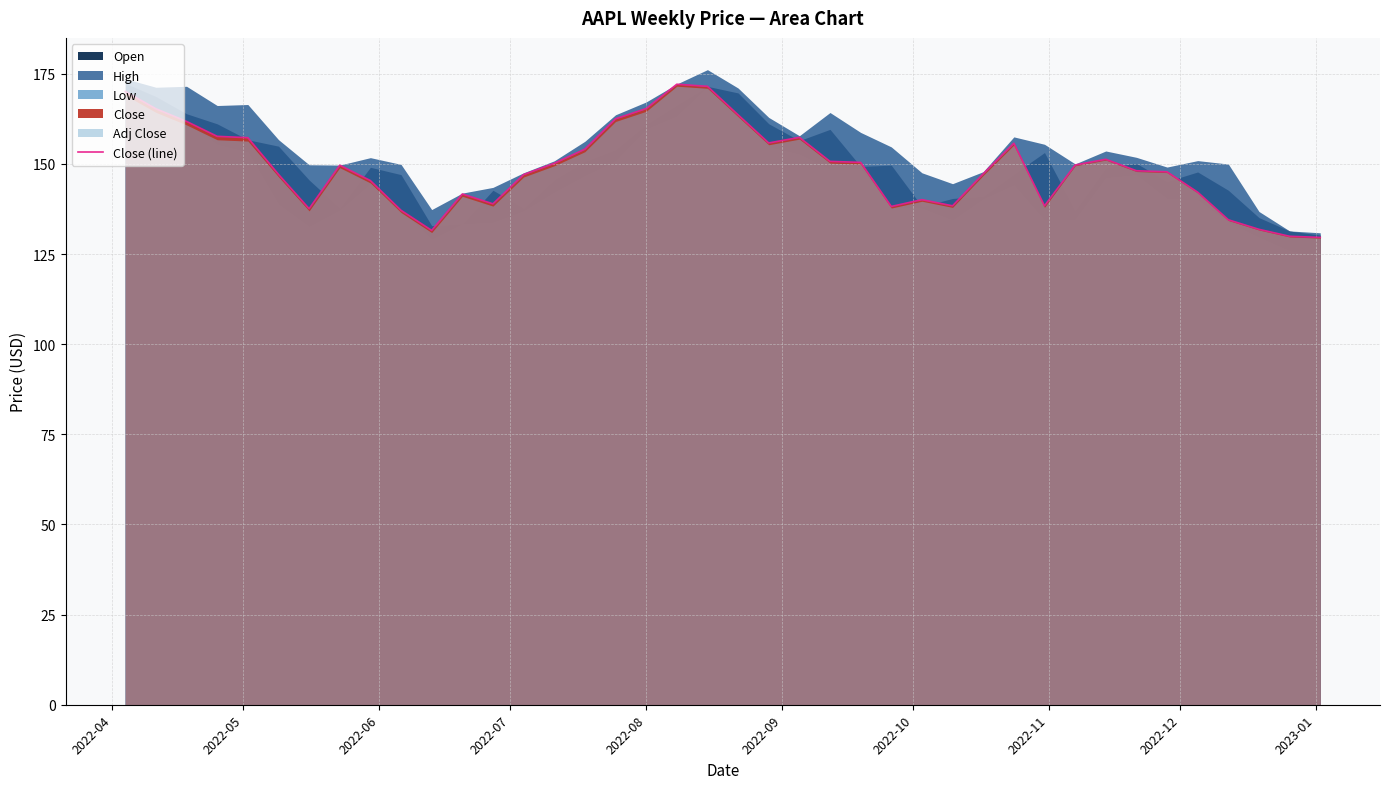

What is the minimum value for Close (line)?

129.6